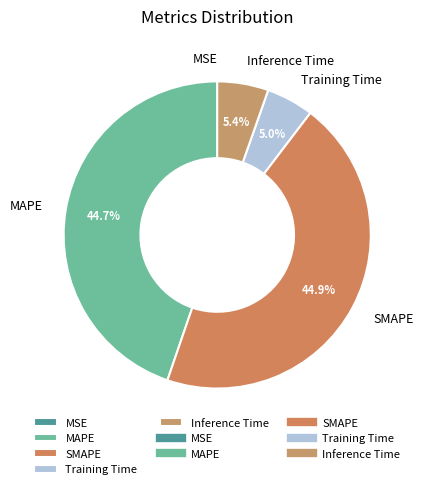

Combined, what portion of the pie is SMAPE and MAPE?

89.6%